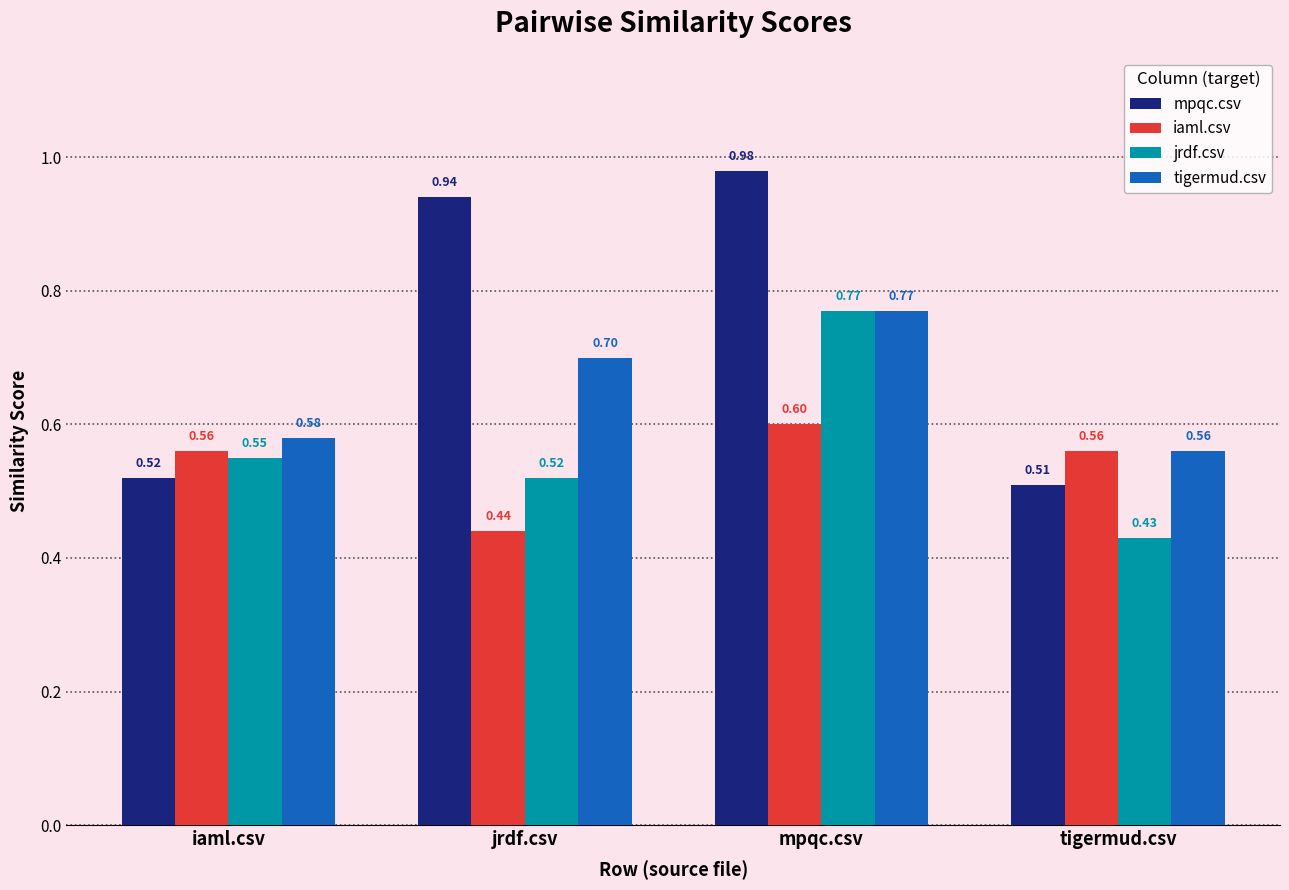

Rank the categories by jrdf.csv value from highest to lowest.

mpqc.csv, iaml.csv, jrdf.csv, tigermud.csv